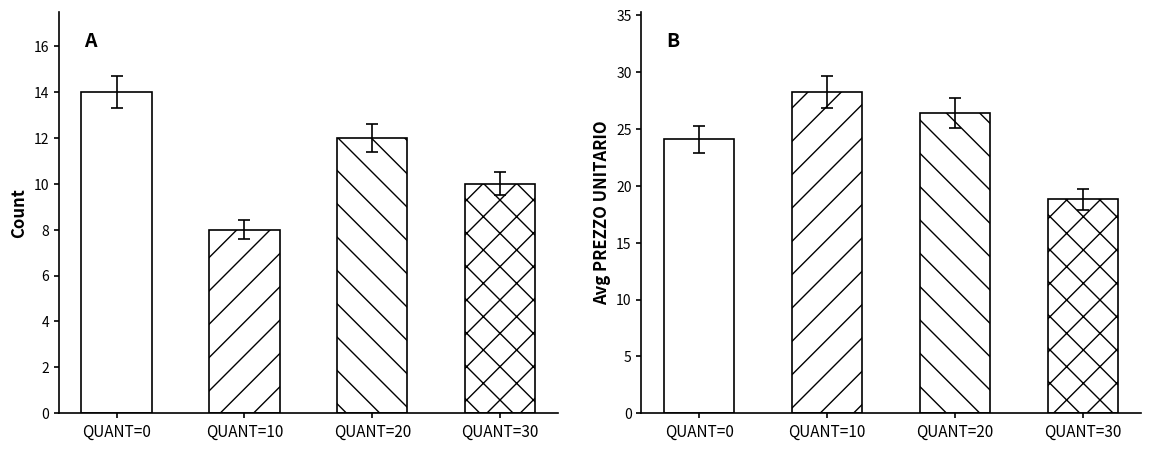

Reading right to left, what are all the values shown in this chart?

Count: 10.0	12.0	8.0	14.0
Avg PREZZO UNITARIO: 18.8	26.4	28.2	24.1